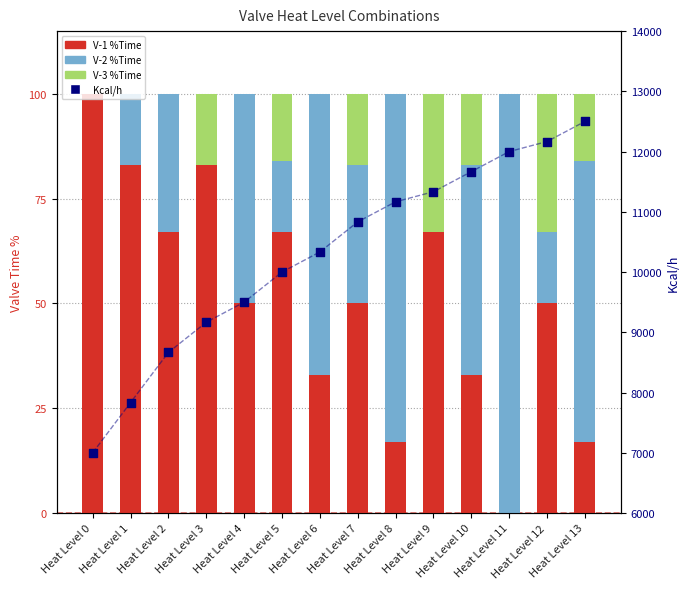

Which series has the largest total across all categories?

Kcal/h